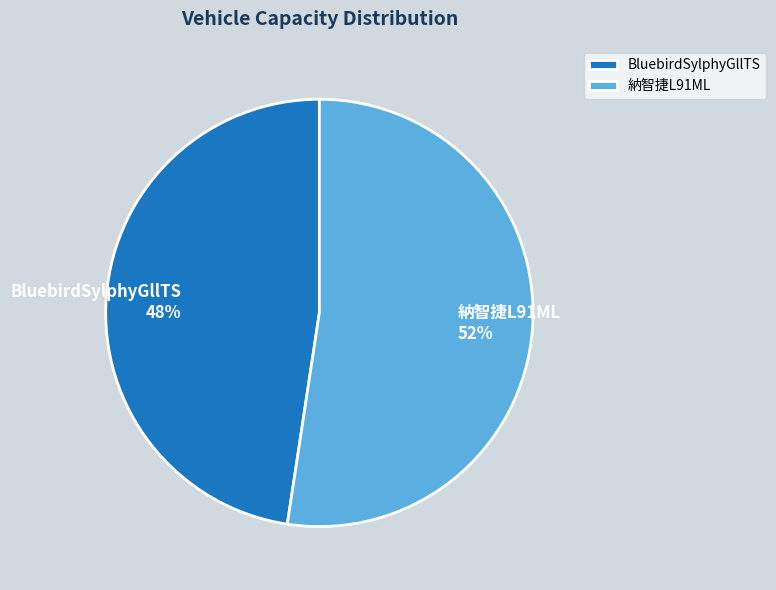

Does BluebirdSylphyGllTS account for over 50% of the chart?

No